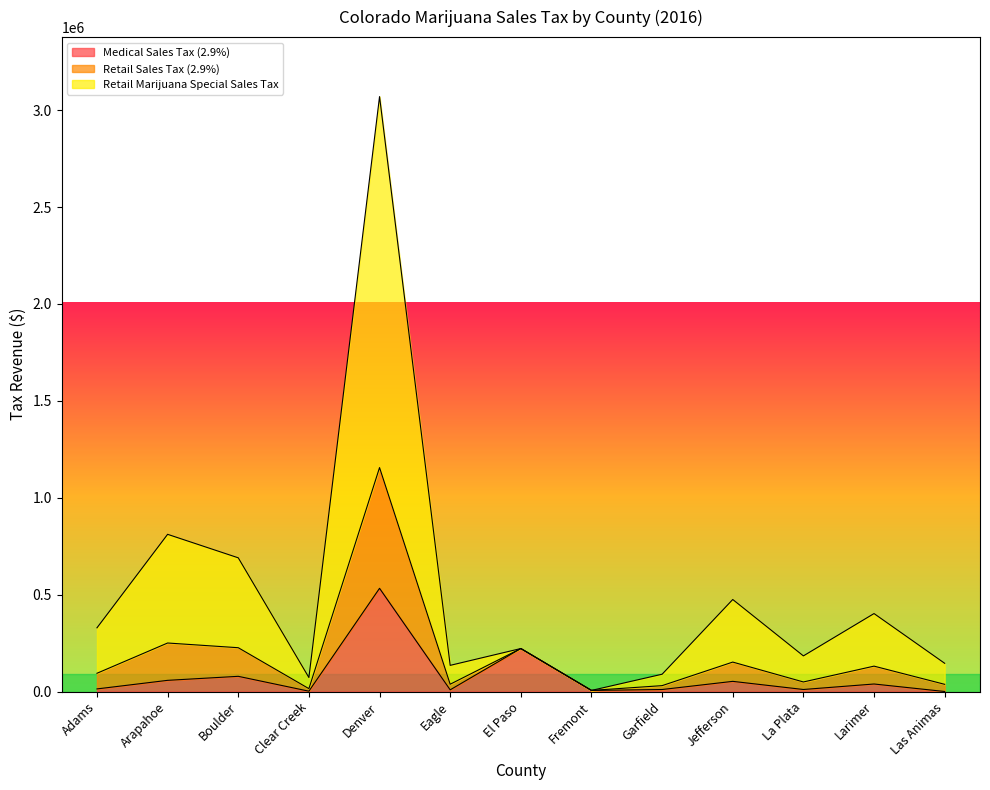

At which category is the sum across all series the highest?

Denver